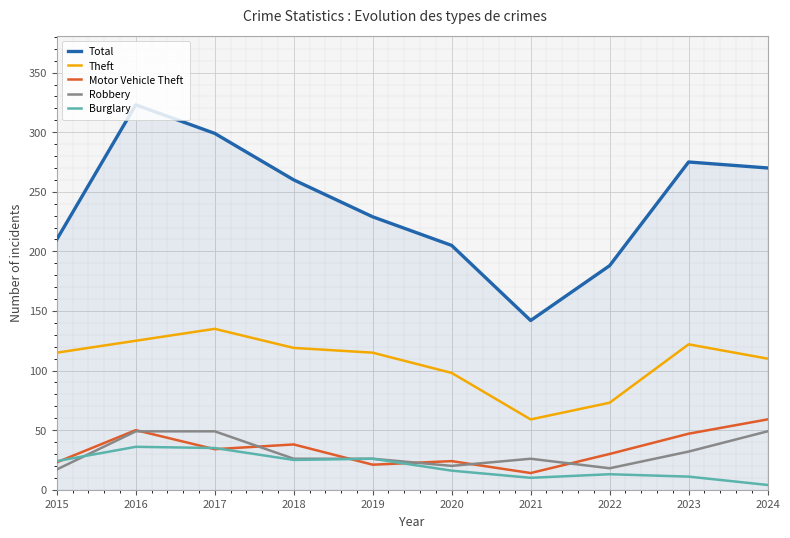

True or false: Theft and Total intersect in this chart.

False